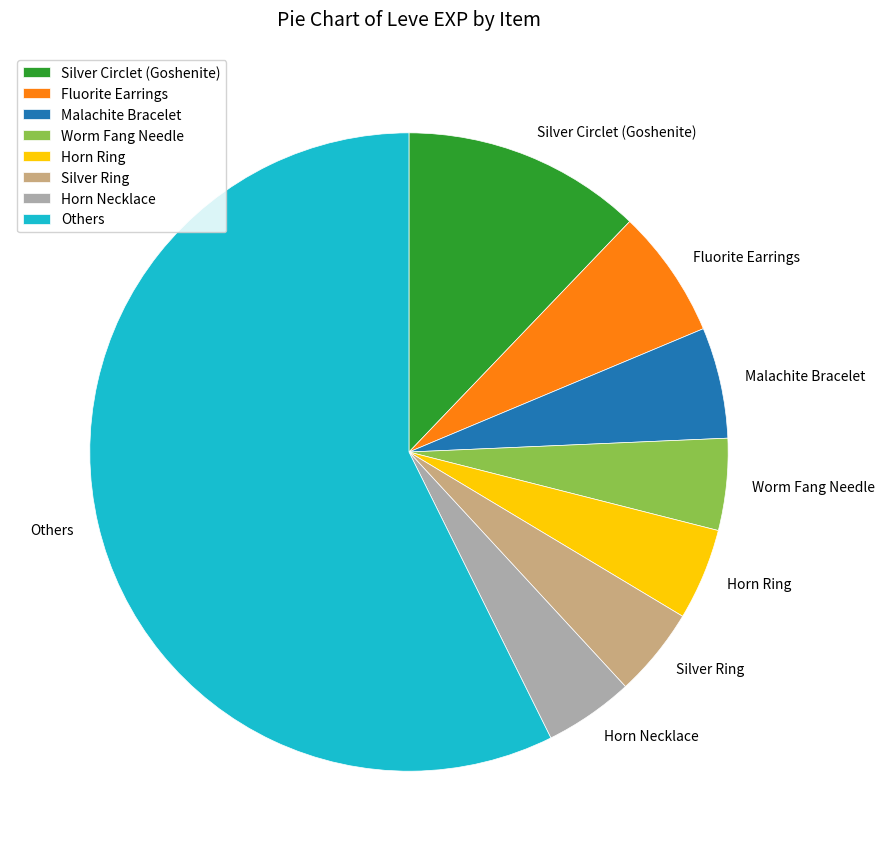

What is the largest slice in the pie chart?

Others